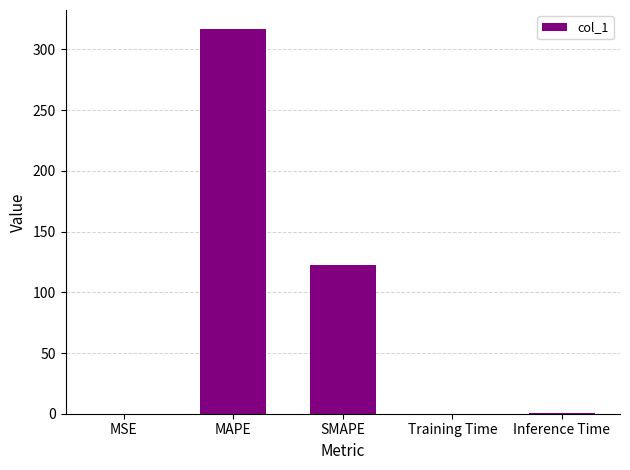

Is it true that the value at MSE is 0.0?

True